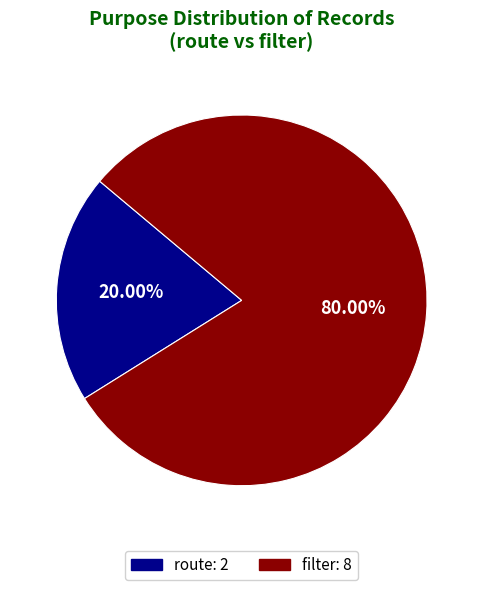

How many slices are in this pie chart?

2